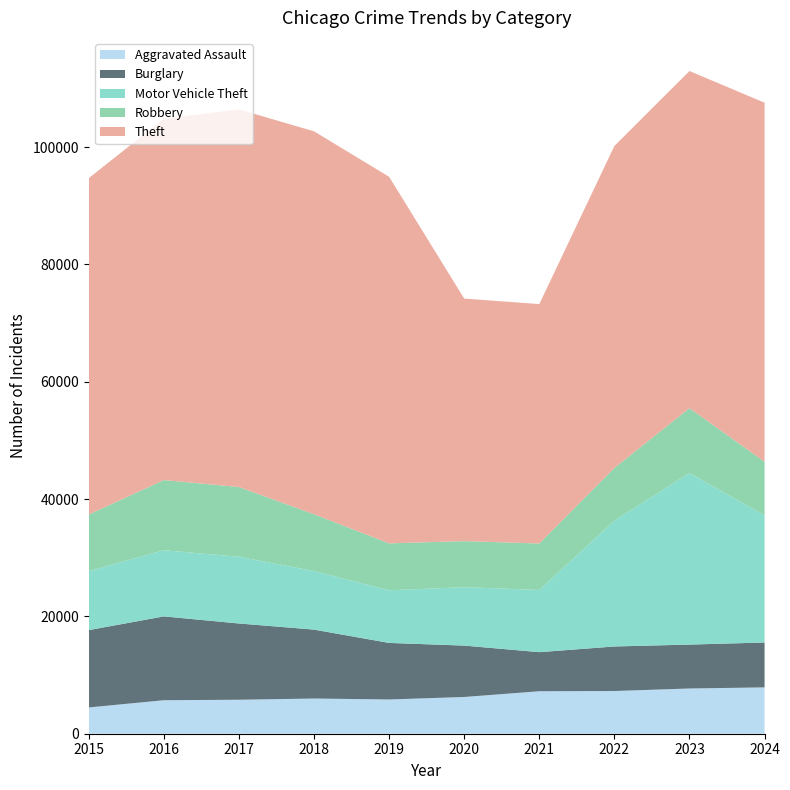

Reading left to right, transcribe all the data shown in this chart.

Aggravated Assault: 2015=4480	2016=5713	2017=5793	2018=6002	2019=5841	2020=6265	2021=7242	2022=7281	2023=7712	2024=7901
Burglary: 2015=13184	2016=14289	2017=13001	2018=11747	2019=9638	2020=8758	2021=6662	2022=7594	2023=7484	2024=7651
Motor Vehicle Theft: 2015=10068	2016=11285	2017=11380	2018=9985	2019=8978	2020=9959	2021=10605	2022=21470	2023=29254	2024=21689
Robbery: 2015=9638	2016=11960	2017=11881	2018=9681	2019=7995	2020=7855	2021=7920	2022=8965	2023=11053	2024=9124
Theft: 2015=57352	2016=61623	2017=64386	2018=65289	2019=62498	2020=41349	2021=40820	2022=54897	2023=57481	2024=61216